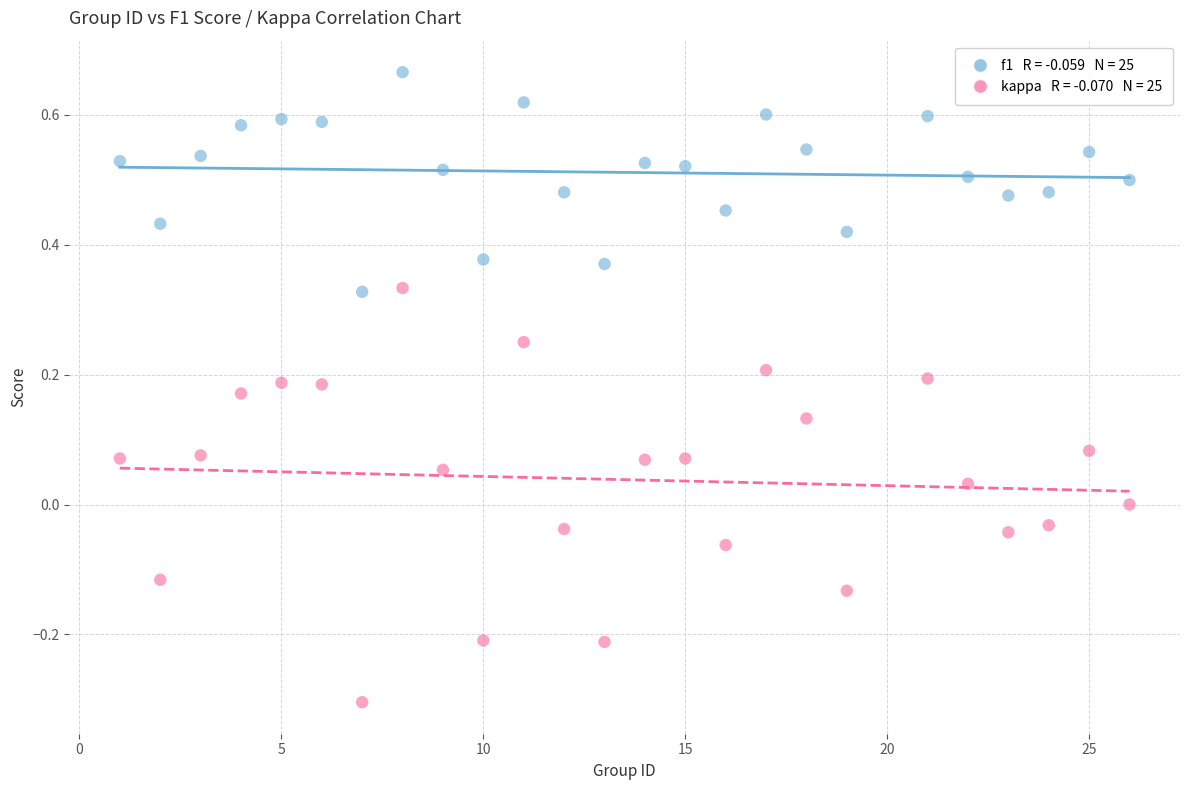

Across all data points, what is the range of Y values (max minus min)?

1.0